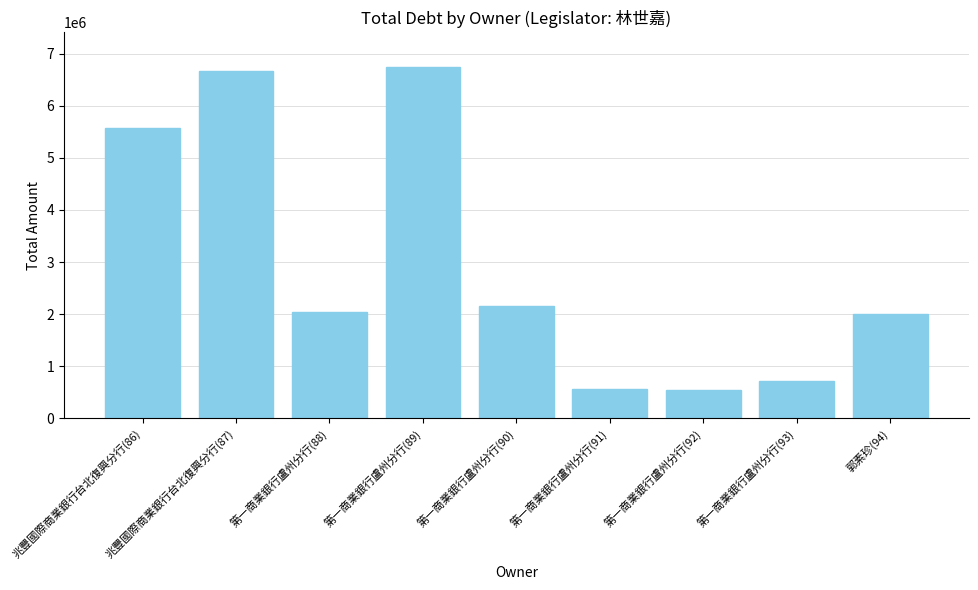

What is the approximate value at 第一商業銀行盧州分行(90)?

2161265